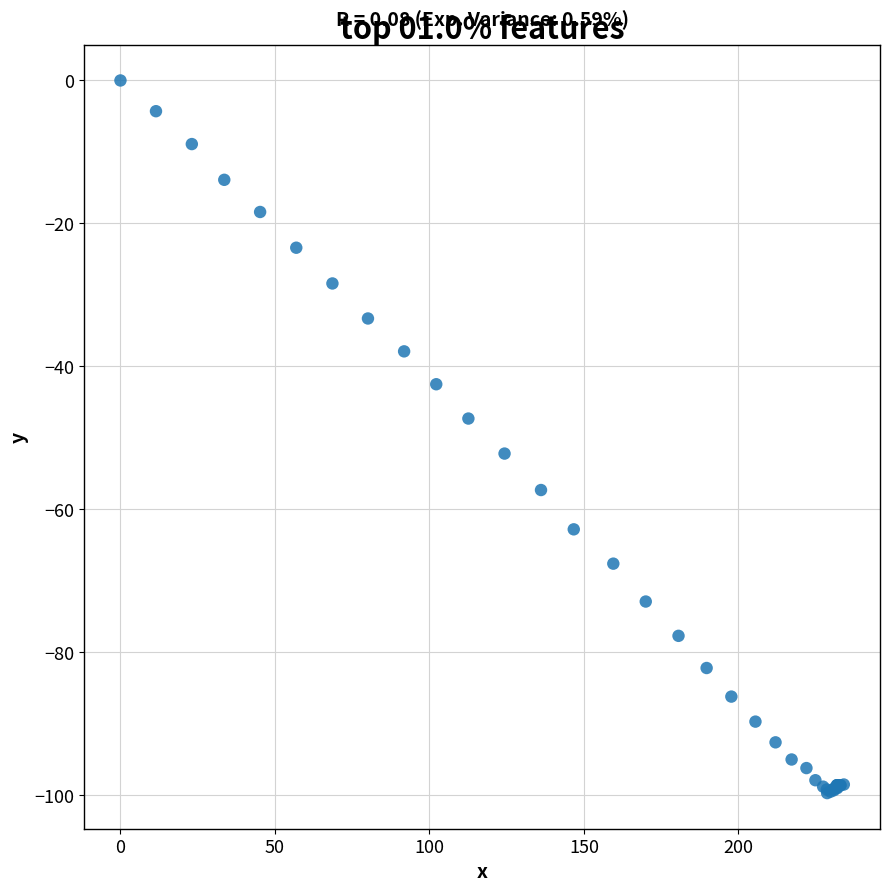

What Y value in the scatter plot is closest to -49?

-47.3